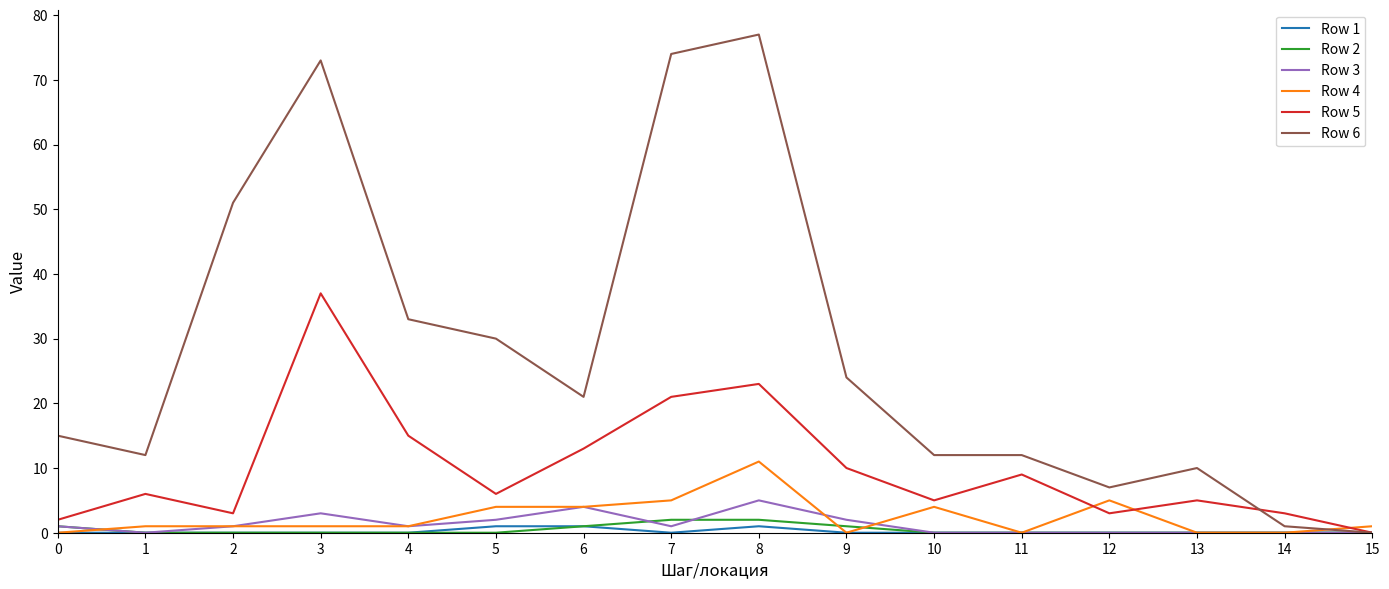

Is the value of Row 5 at 6 greater than the value of Row 3 at 9?

Yes